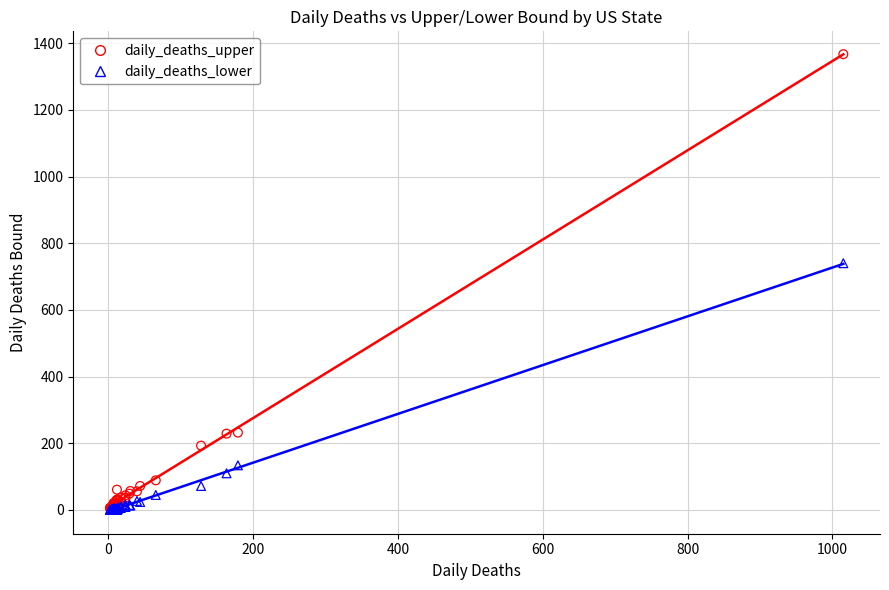

Which series contains the highest Y value?

daily_deaths_upper